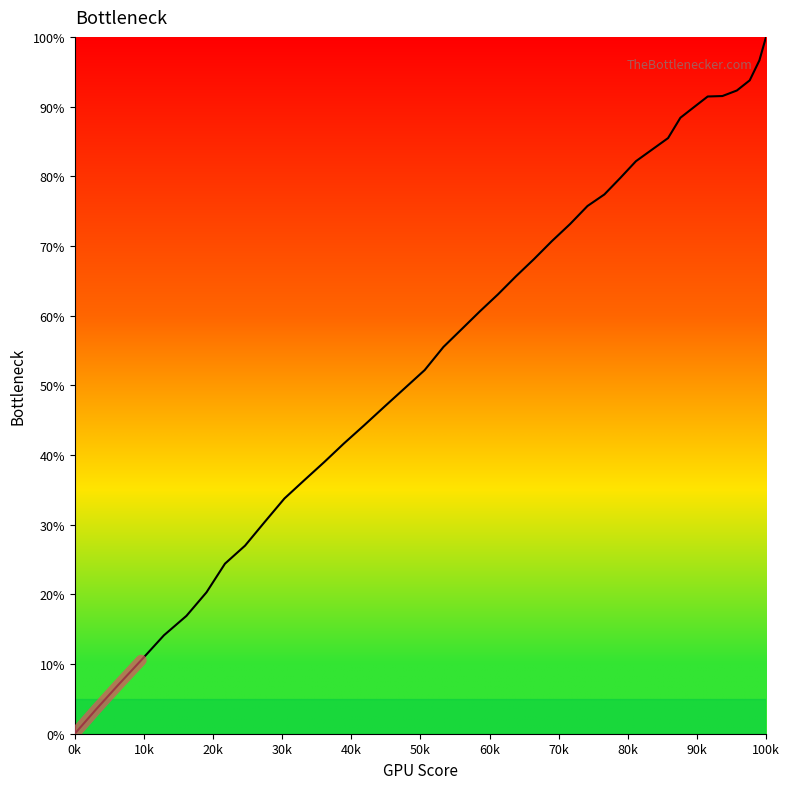

Does the chart display data point markers on the line(s)?

No